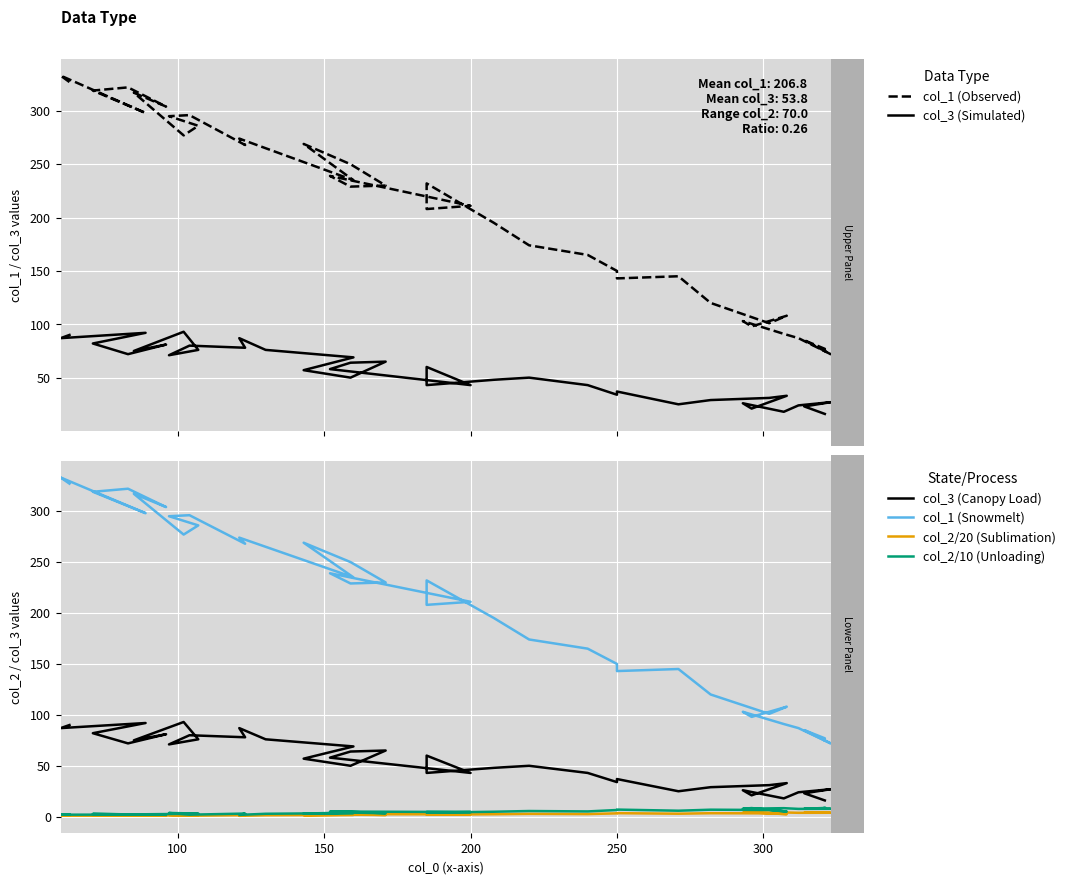

What is the value of the col_2/20 (Sublimation) point at the 5th from the left?

1.1